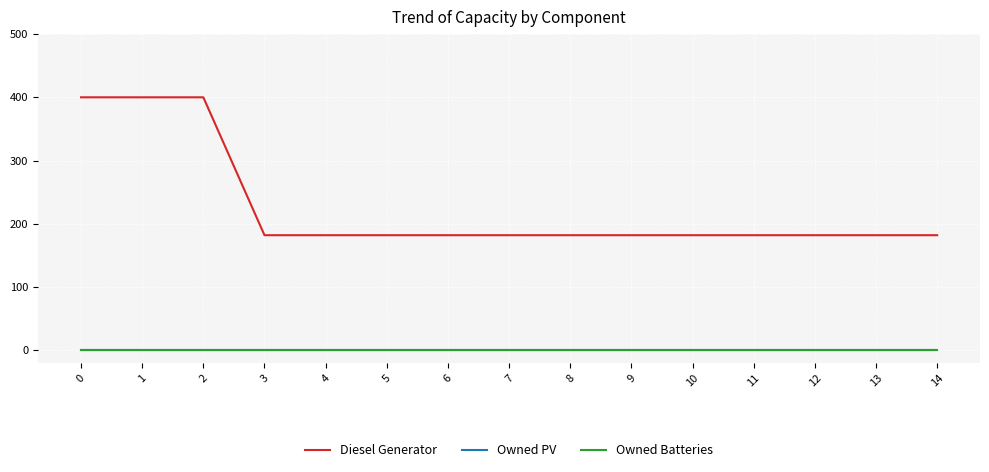

What is the spread (max minus min) of values at 1?

400